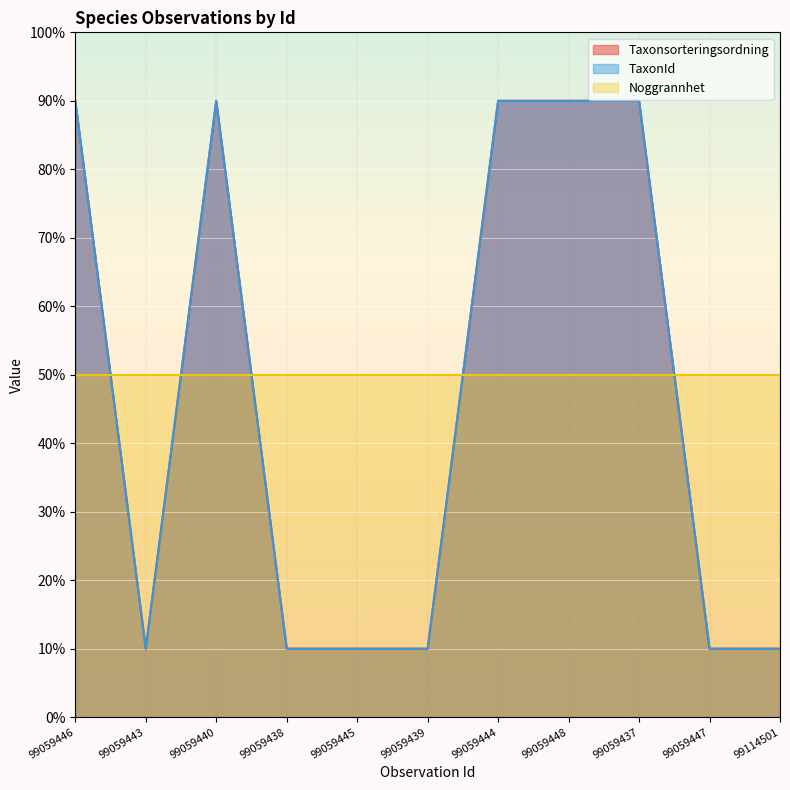

True or false: Taxonsorteringsordning and TaxonId cross at least once.

False